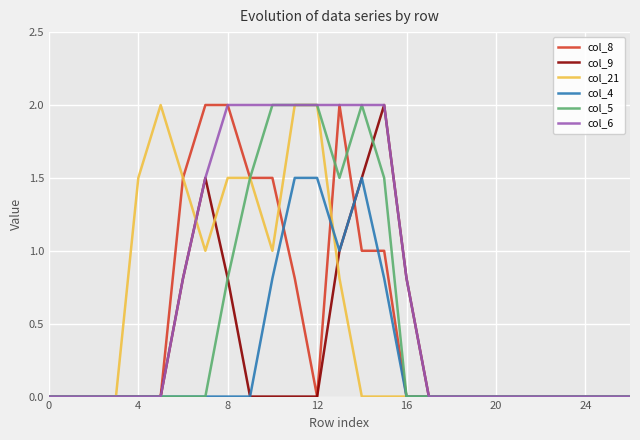

Which series has the largest total across all categories?

col_6